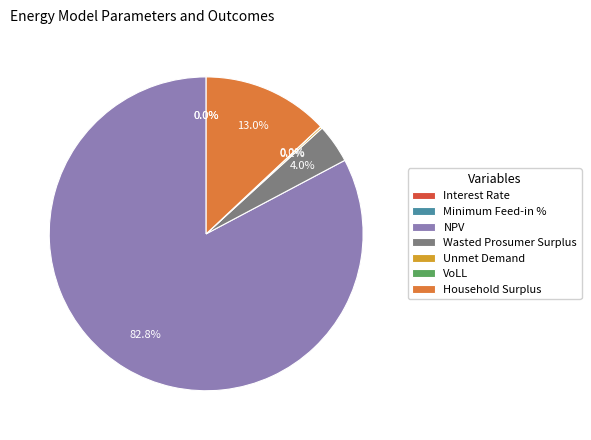

Does any single category account for the majority?

Yes